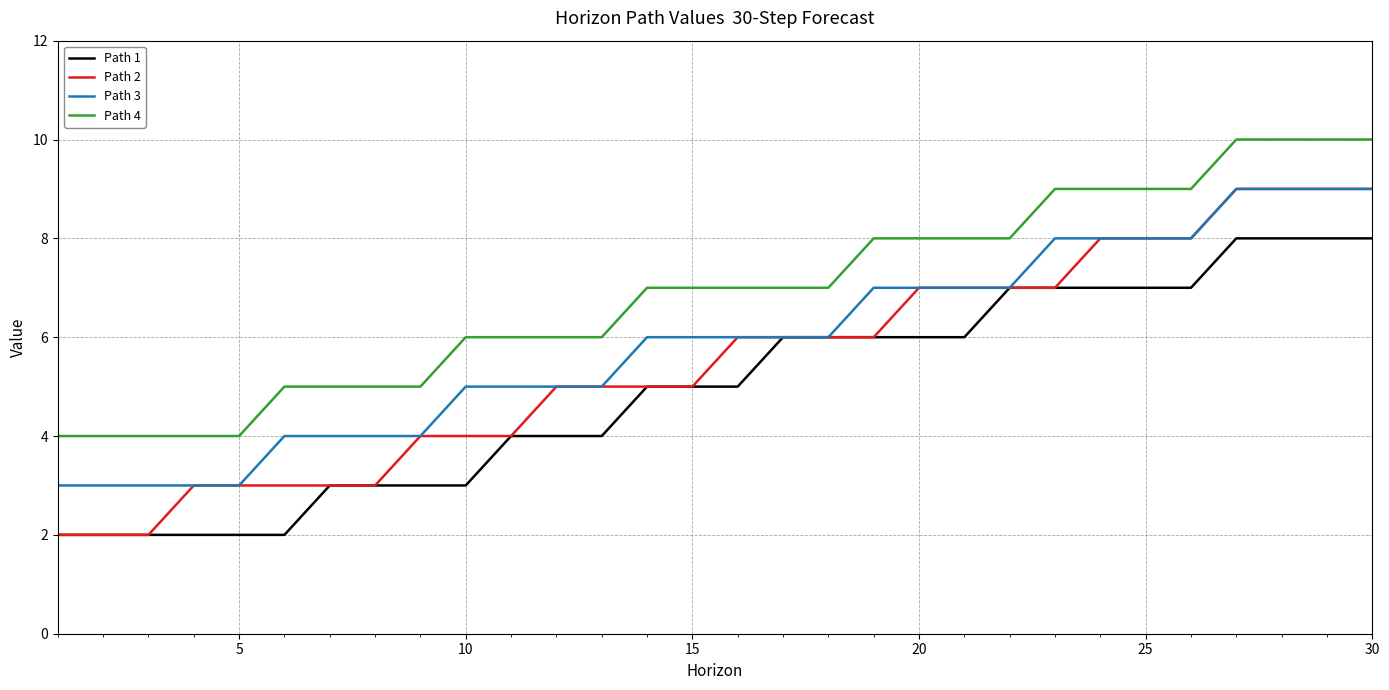

What is the difference between the maximum and second lowest values in the Path 4 series?

6